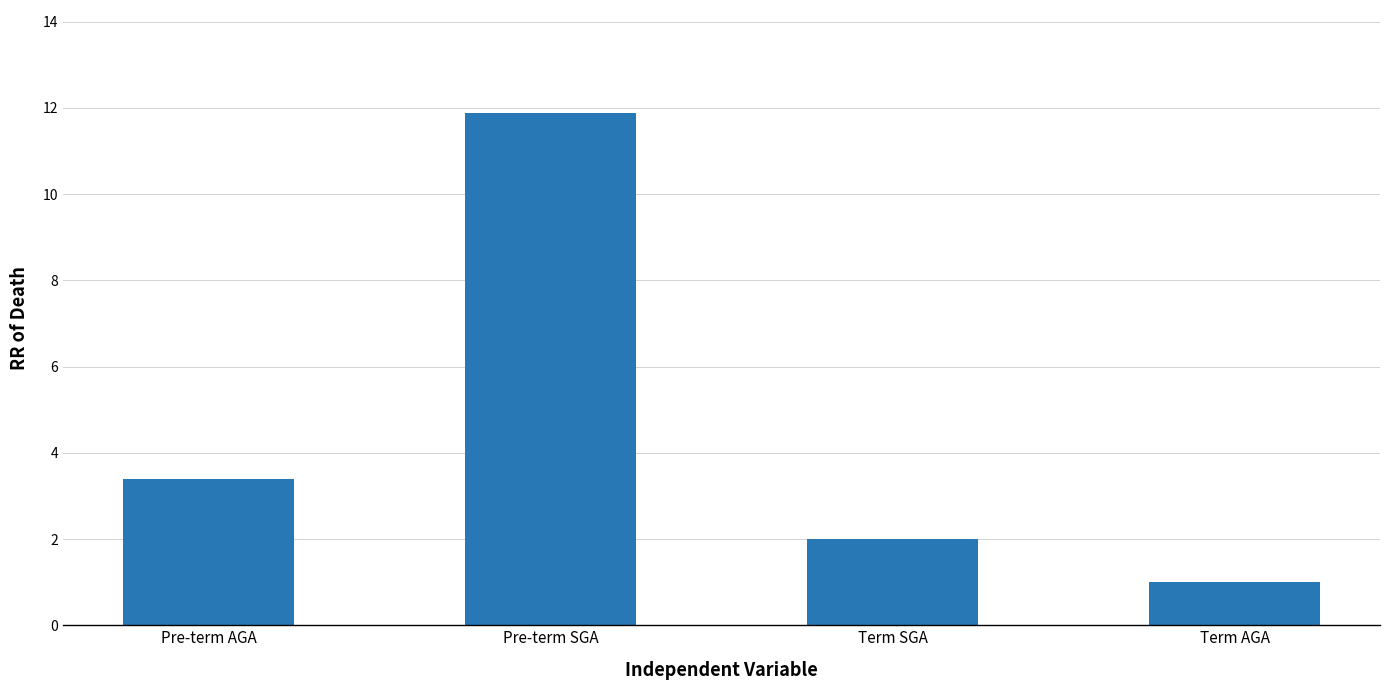

What value does the data have at Pre-term SGA?

11.9